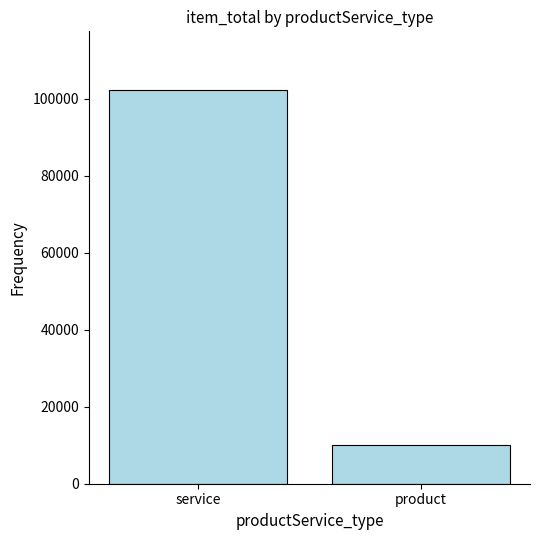

The chart shows a value of 10001 at product. True or false?

True